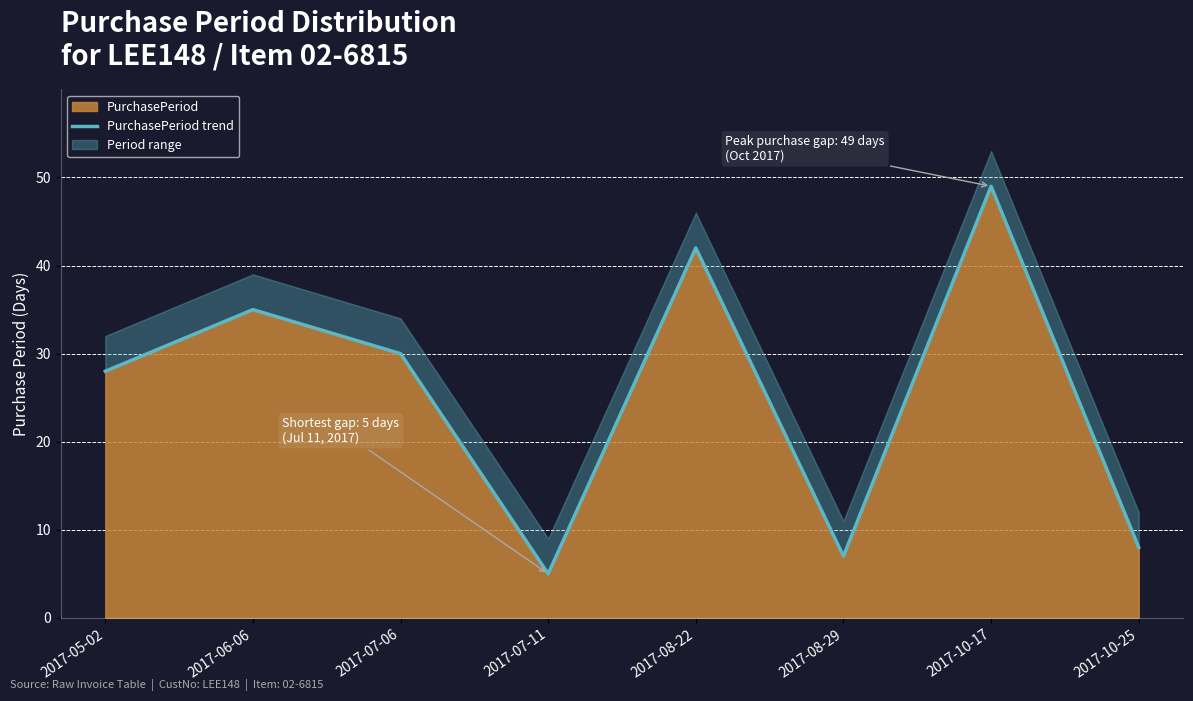

Reading left to right, what are all the values shown in this chart?

28	35	30	5	42	7	49	8